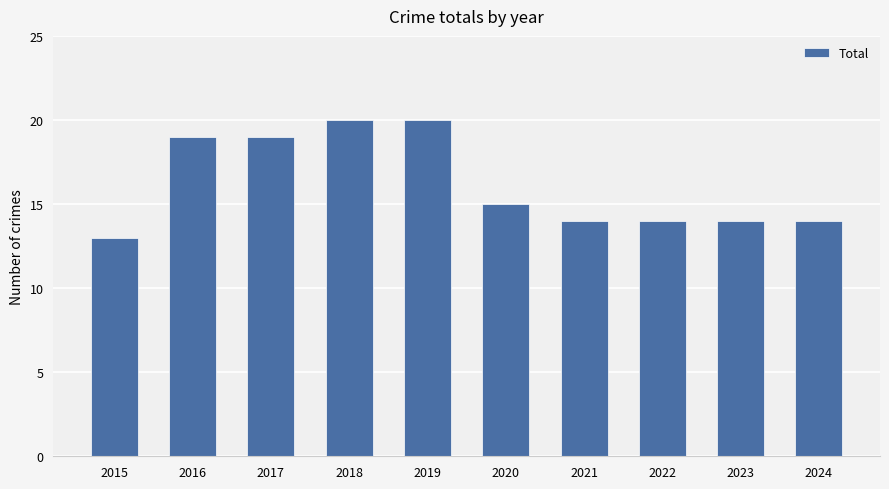

Count the values in the range 14 to 19.

7